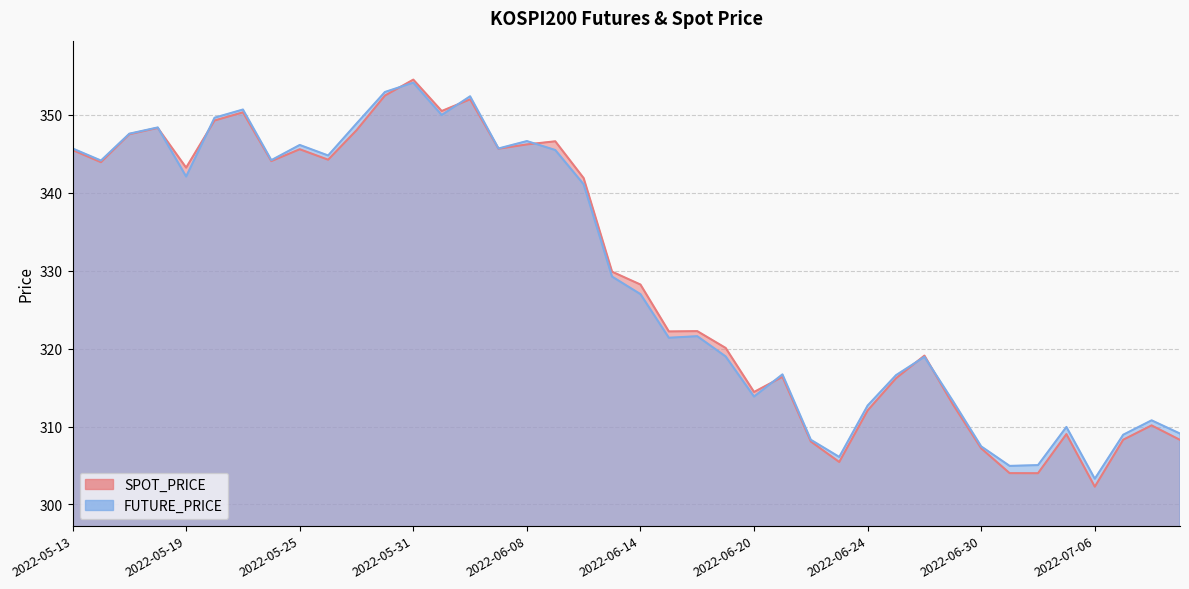

What is the difference between the SPOT_PRICE values at 2022-06-30 and 2022-06-22?

0.9